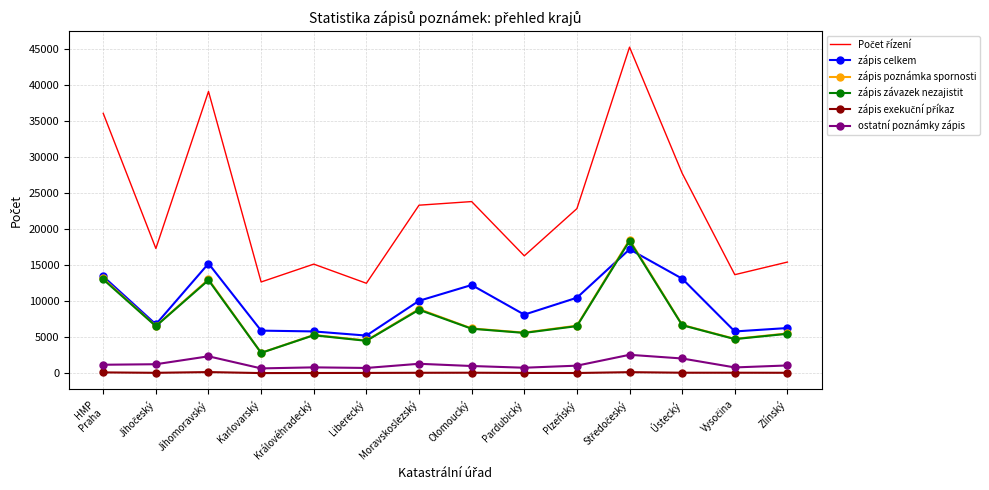

What is the maximum value shown in the chart?

45240